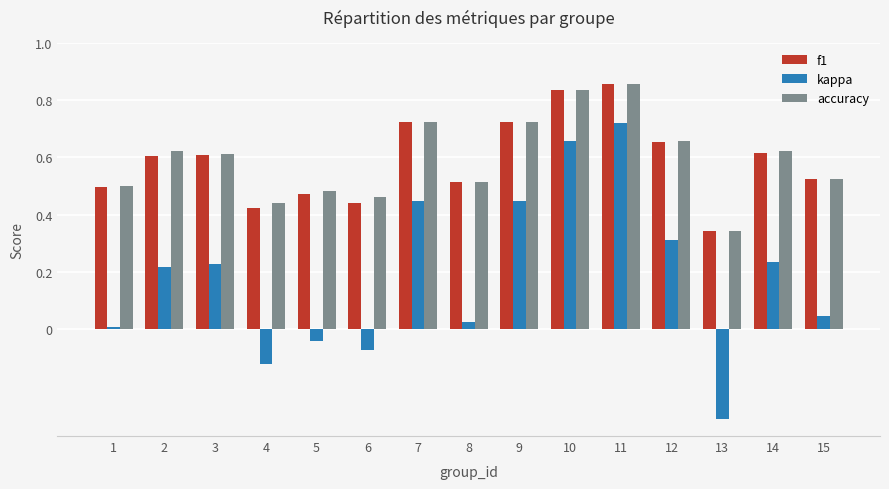

Which series changed the most between 10 and 13?

kappa